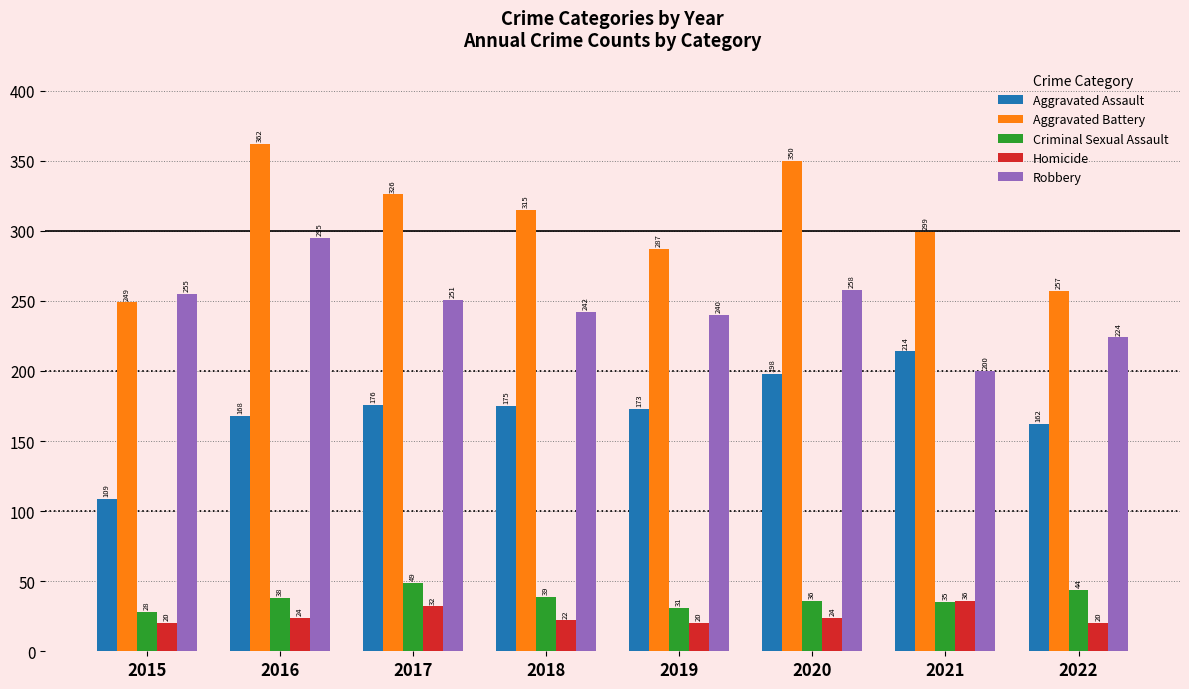

Which series changed the most between 2015 and 2020?

Aggravated Battery